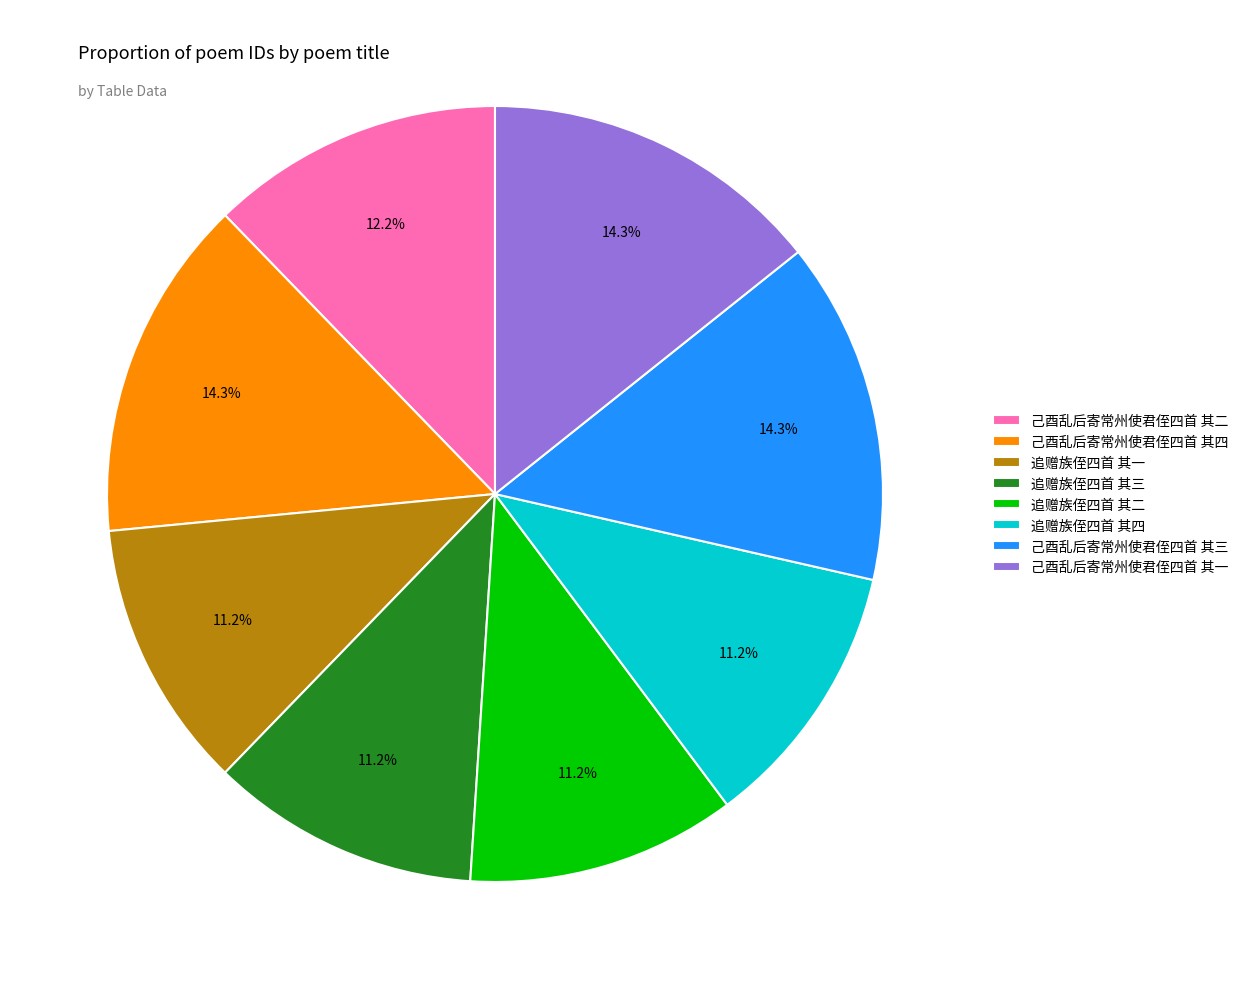

To the nearest percent, what portion does 追赠族侄四首 其四 represent?

11%